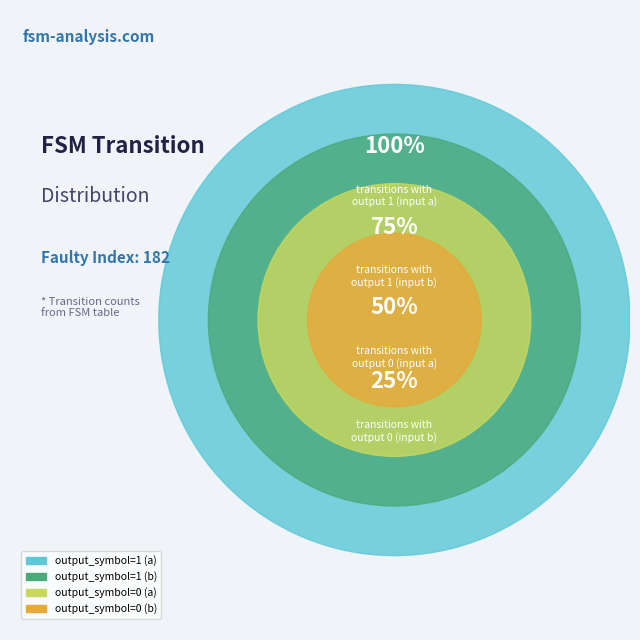

Which category has the biggest portion of the pie?

output_symbol=1 (a)